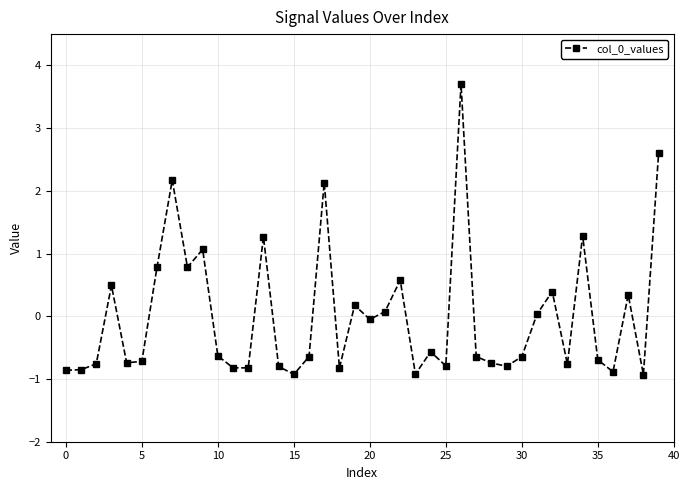

What is the difference between the second highest and second lowest values?

3.5